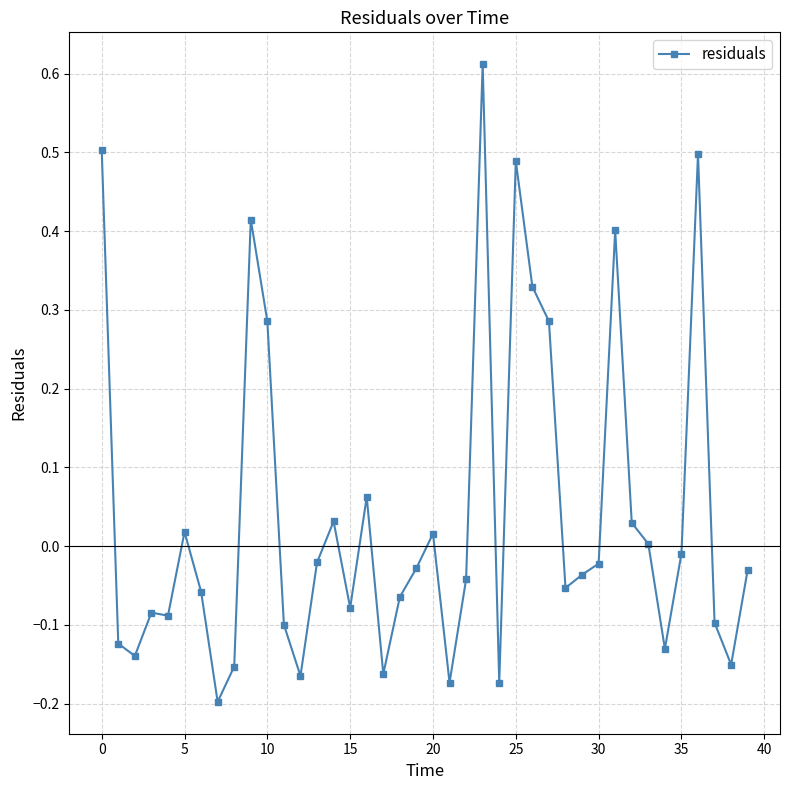

How many lines are shown in the chart?

1